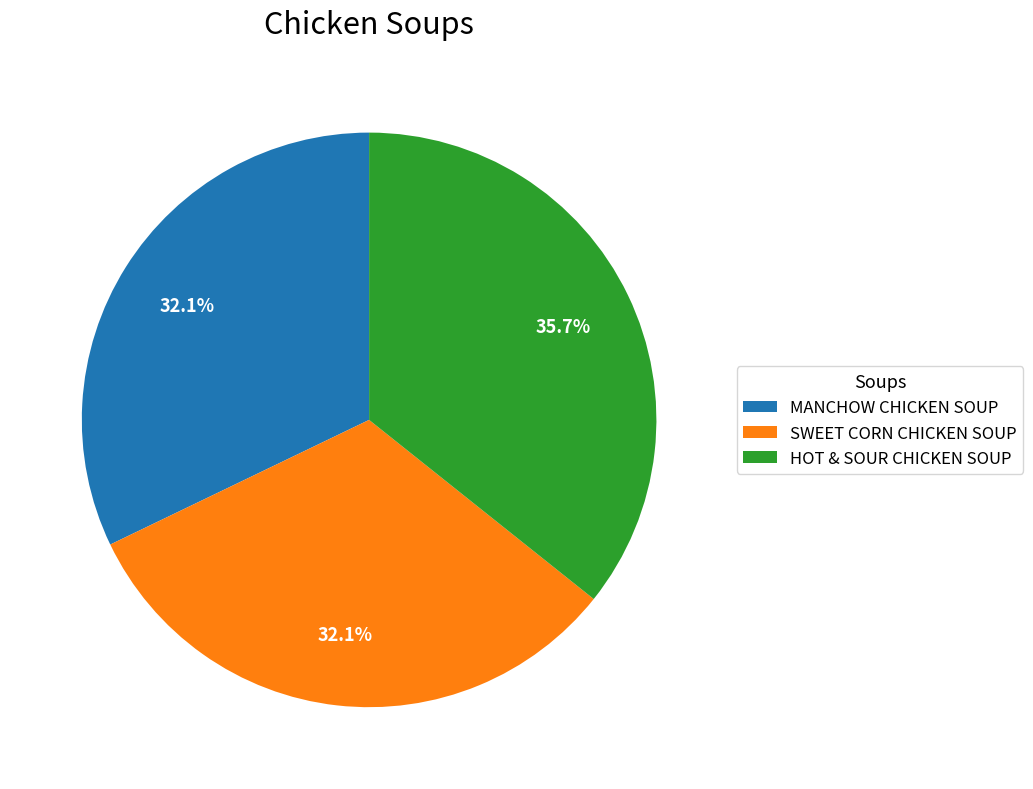

Between MANCHOW CHICKEN SOUP and HOT & SOUR CHICKEN SOUP, which is larger?

HOT & SOUR CHICKEN SOUP